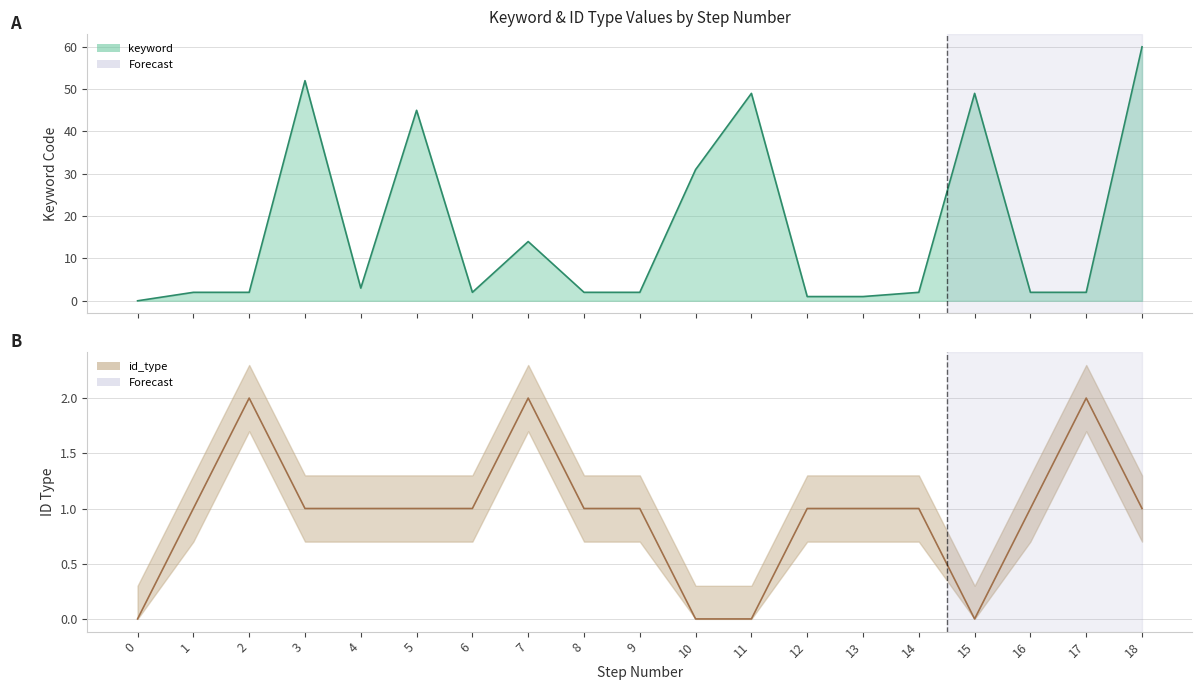

Which has a higher value, 10 or 8?

10